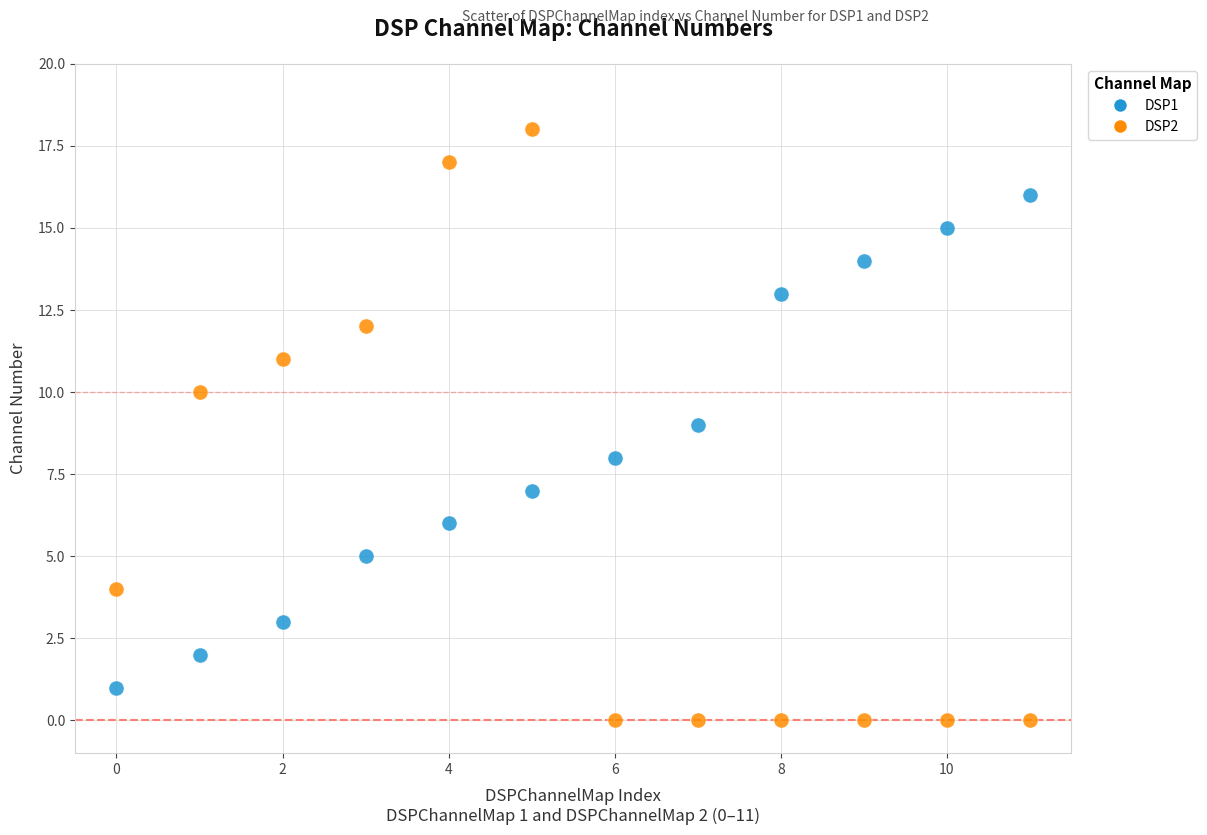

Which series reaches the minimum Y coordinate?

DSP2